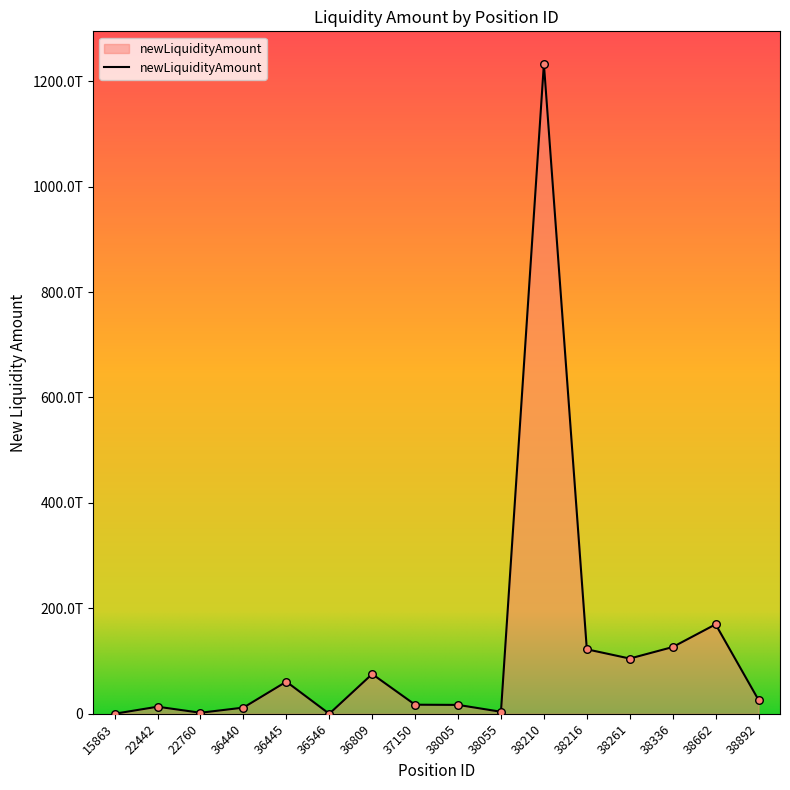

Is this an area chart (filled region under the line)?

Yes